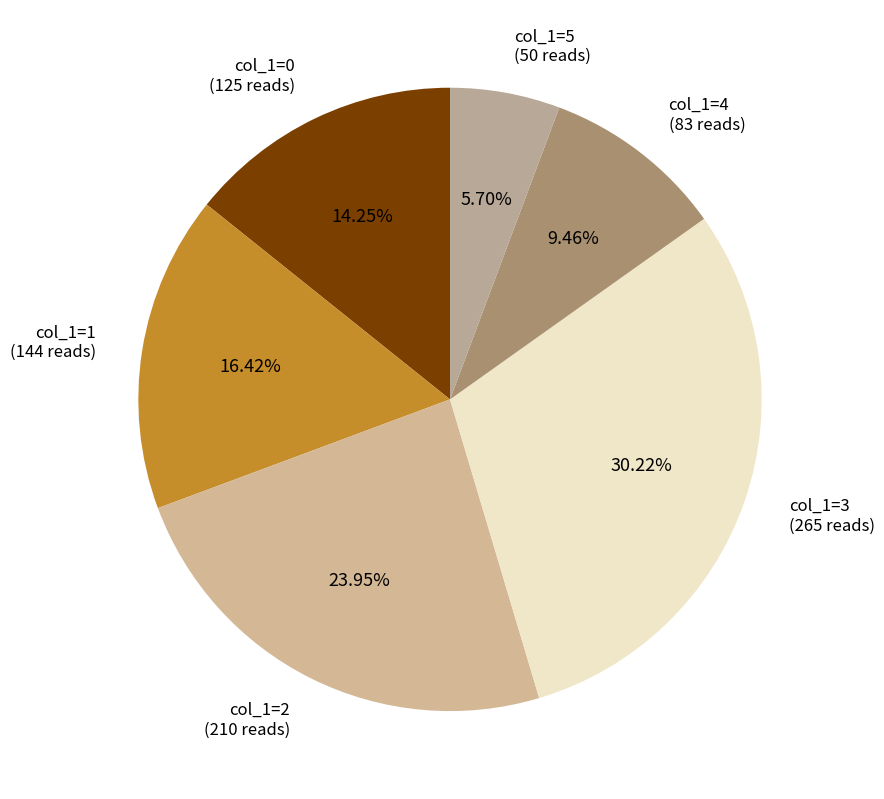

Is there any slice that represents more than half of the pie?

No